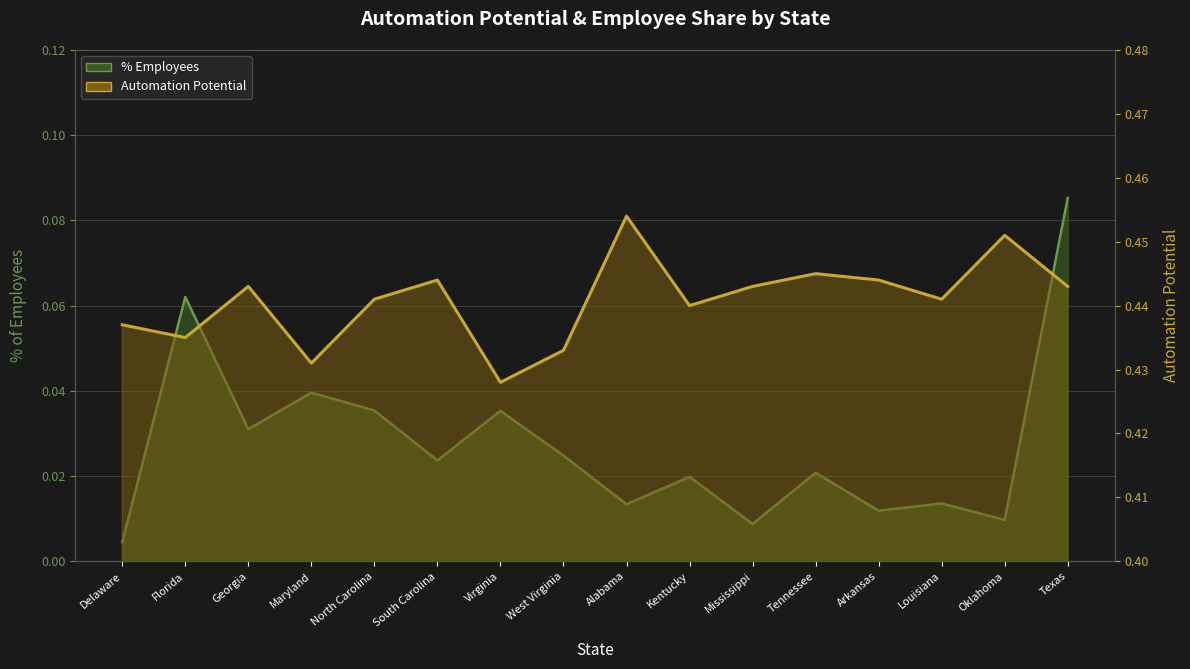

Is the value of % Employees line at Kentucky greater than the value of Automation Potential at Mississippi?

No